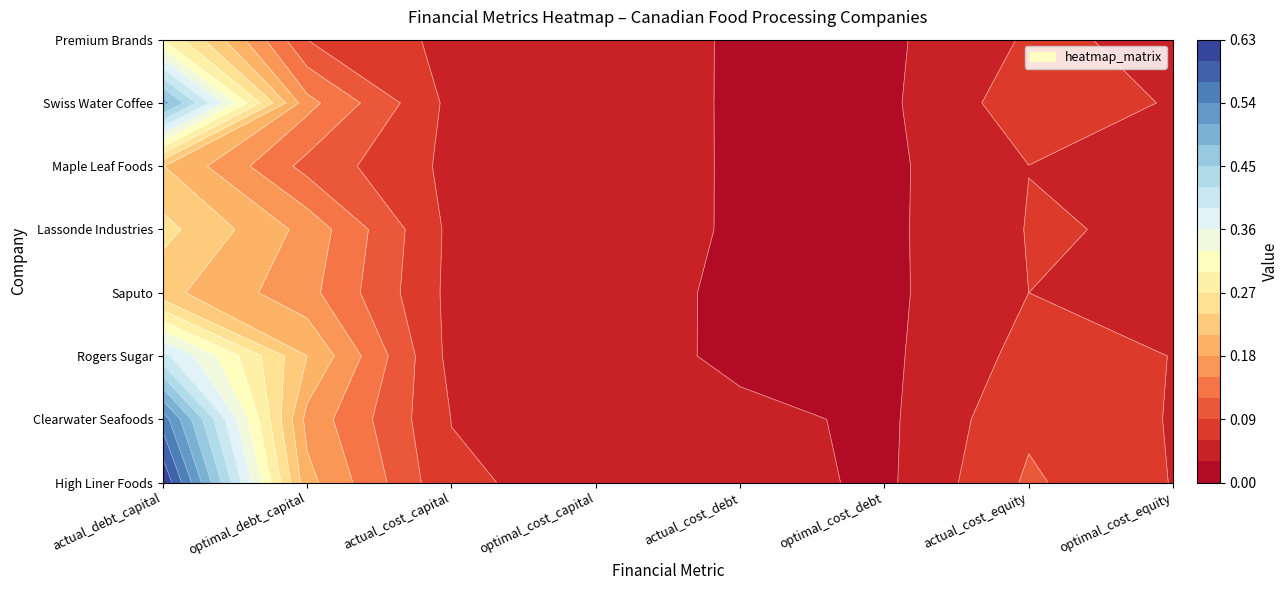

What is the difference between the second highest and minimum values in the Maple Leaf Foods series?

0.1